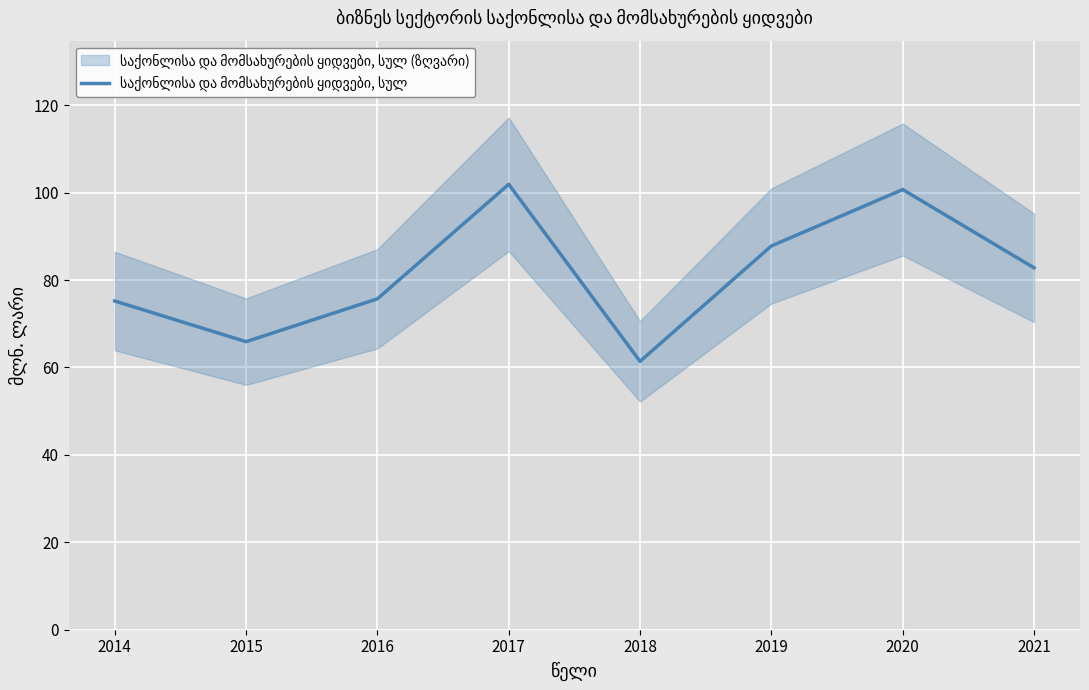

Reading left to right, list all the values displayed in this chart.

2014=75.2	2015=65.9	2016=75.7	2017=101.9	2018=61.4	2019=87.8	2020=100.7	2021=82.8